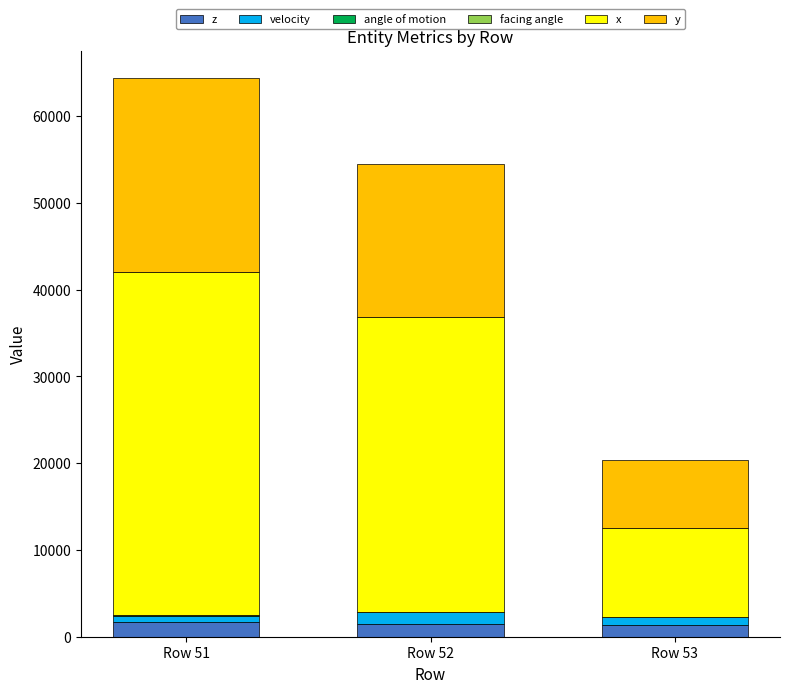

At which category is the sum across all series the highest?

Row 51